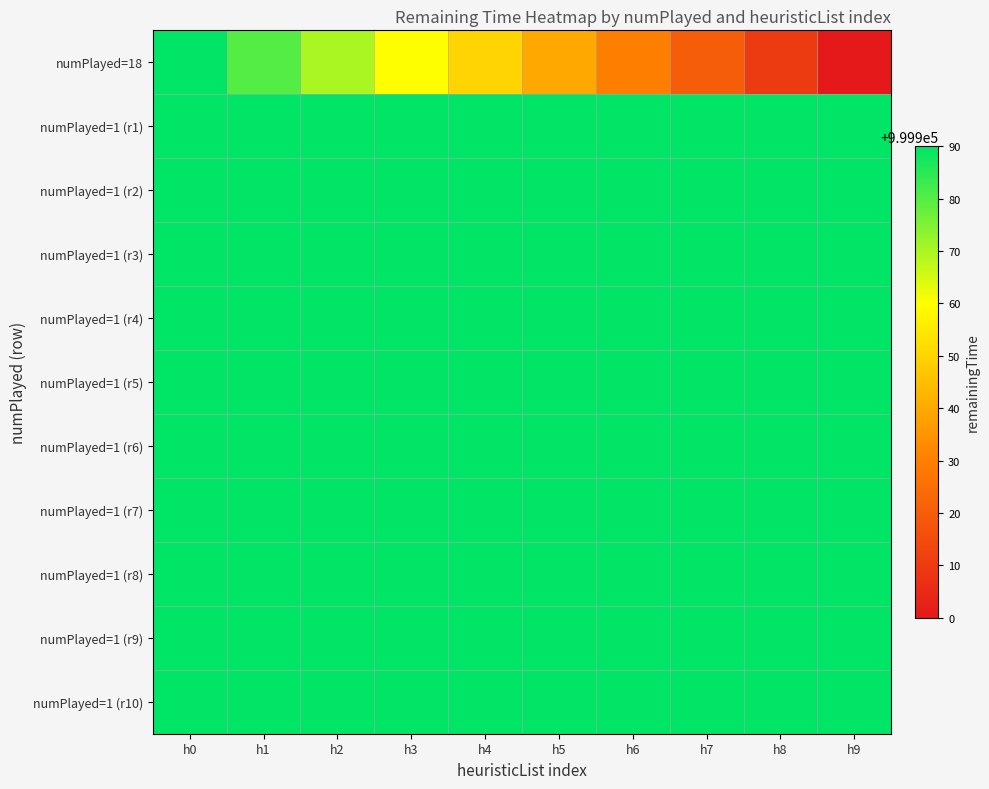

At h3, list the series in order from largest to smallest.

numPlayed=1 (r1), numPlayed=1 (r2), numPlayed=1 (r3), numPlayed=1 (r4), numPlayed=1 (r5), numPlayed=1 (r6), numPlayed=1 (r7), numPlayed=1 (r8), numPlayed=1 (r9), numPlayed=1 (r10), numPlayed=18